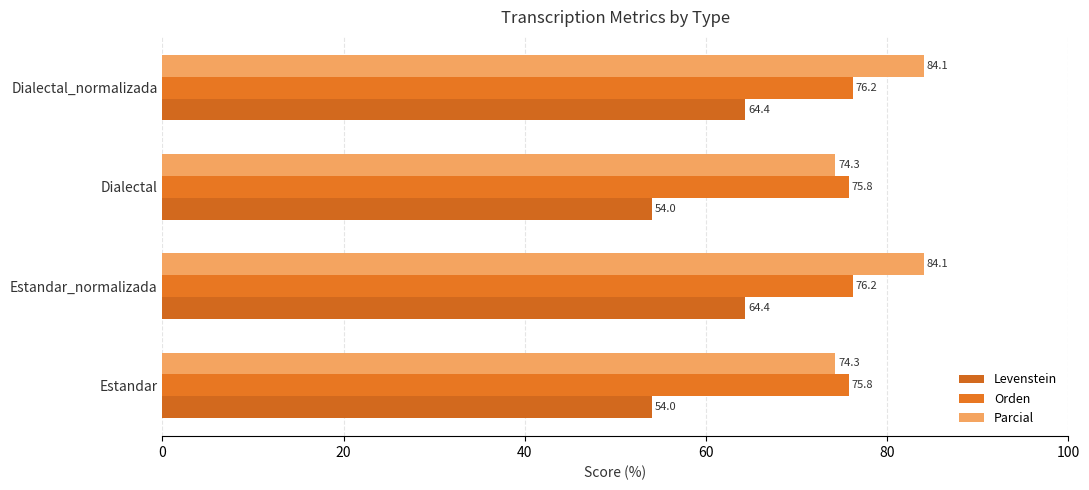

How many data points in Orden are above 76?

2